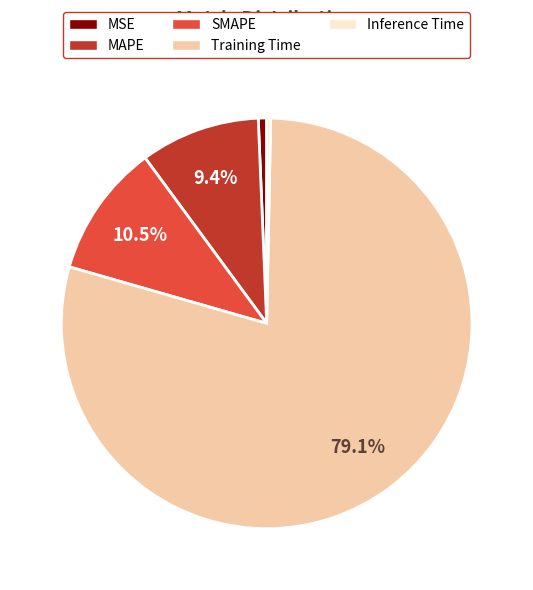

How many segments does this pie chart have?

5